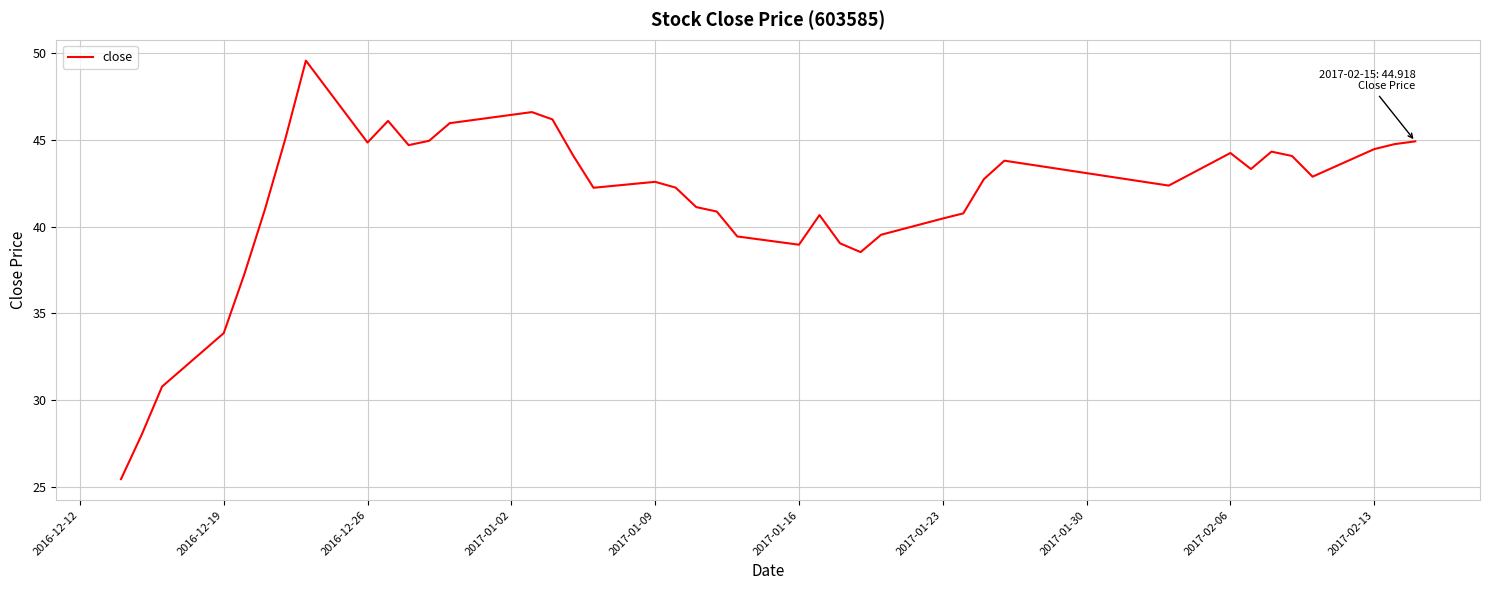

What is the smallest value displayed?

25.4